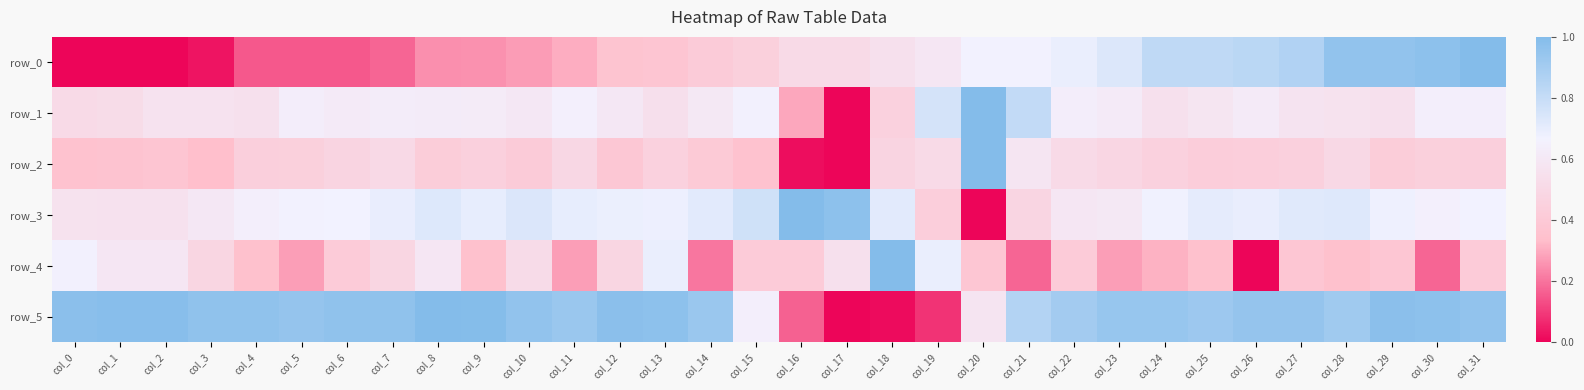

Which series has the largest range (max minus min)?

row_0